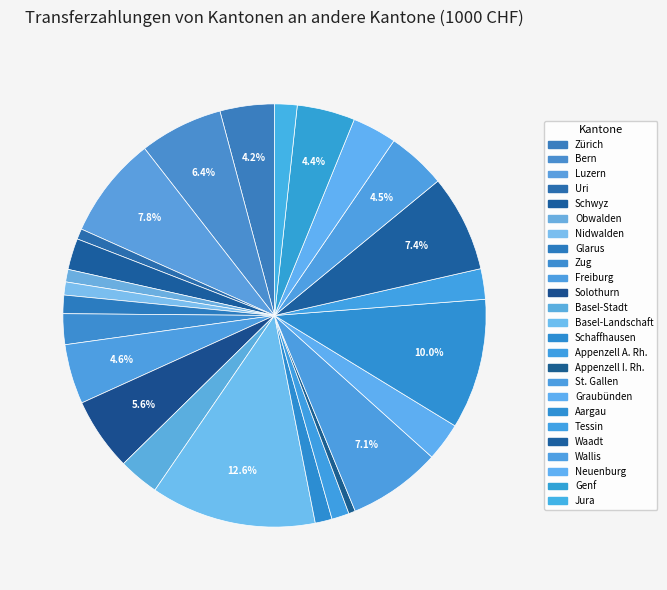

To the nearest percent, what percentage of the pie is St. Gallen?

7%